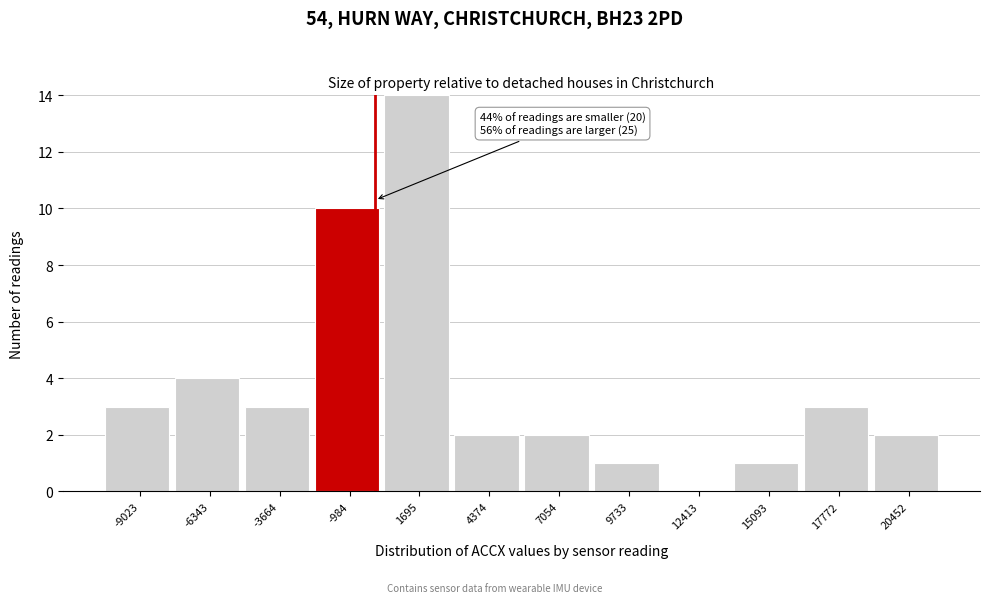

Which range on the x-axis has the tallest bar?

500 to 3000